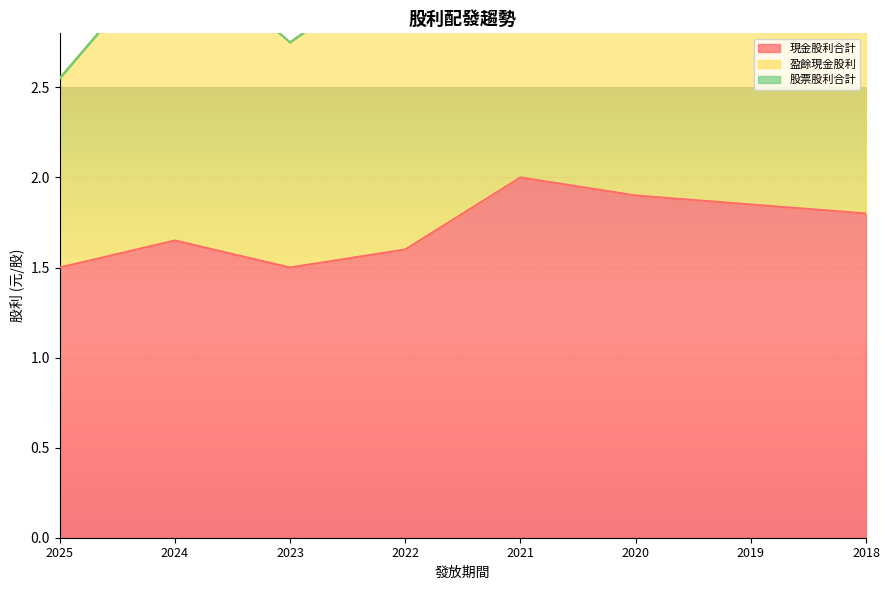

True or false: 現金股利合計 and 盈餘現金股利 cross at least once.

False